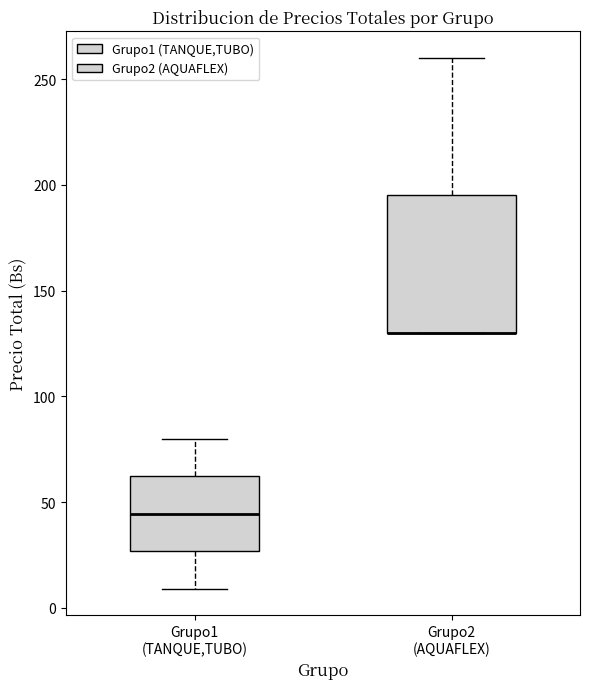

Reading left to right, transcribe this box plot: for each box, give where its median line is, the range the box spans, and where its two whiskers end, as read against the y-axis. The values are not printed on the chart, so give them approximately, as read against the axis.

Grupo1 (TANQUE,TUBO): median 45, box 25 to 60, whiskers 10 to 80
Grupo2 (AQUAFLEX): median 130 (drawn on the box's lower edge), box 130 to 195, whiskers 130 to 260